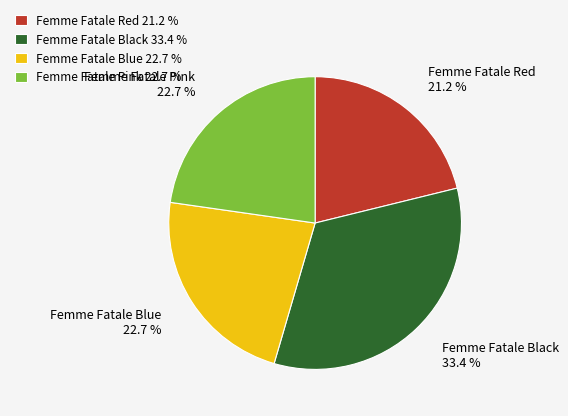

How many slices are in this pie chart?

4